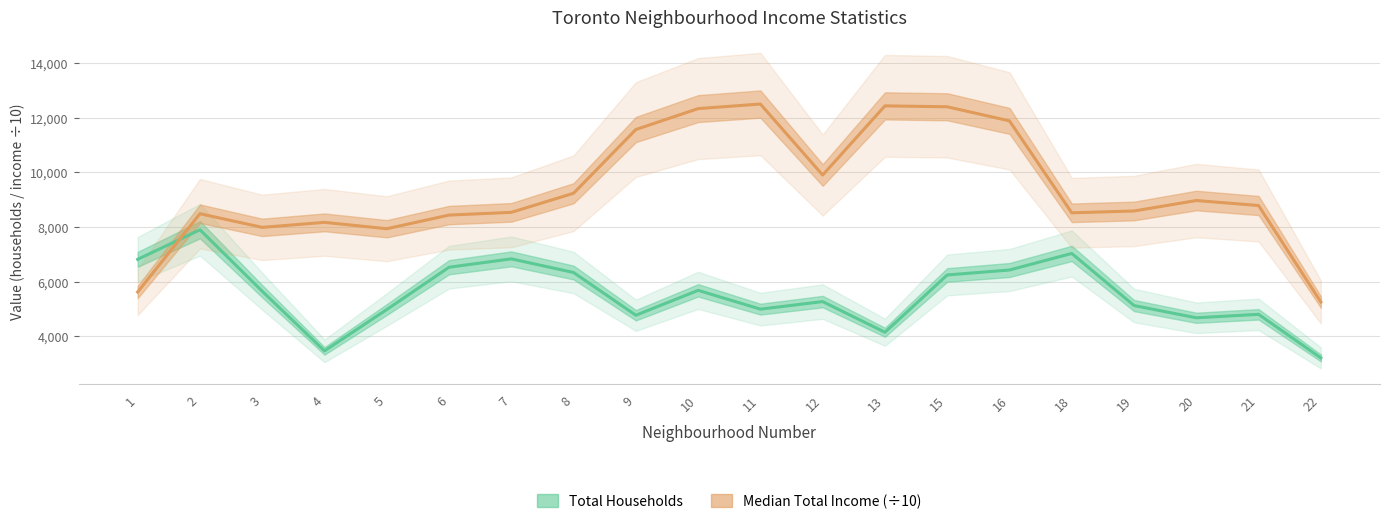

How many lines are shown in the chart?

2